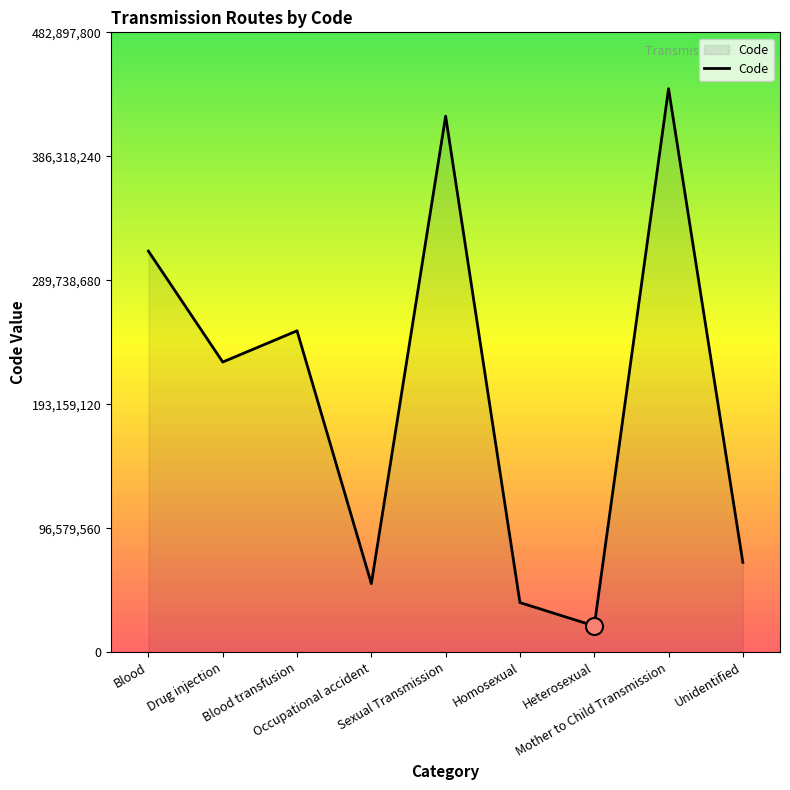

Which has a higher value, Homosexual or Blood?

Blood